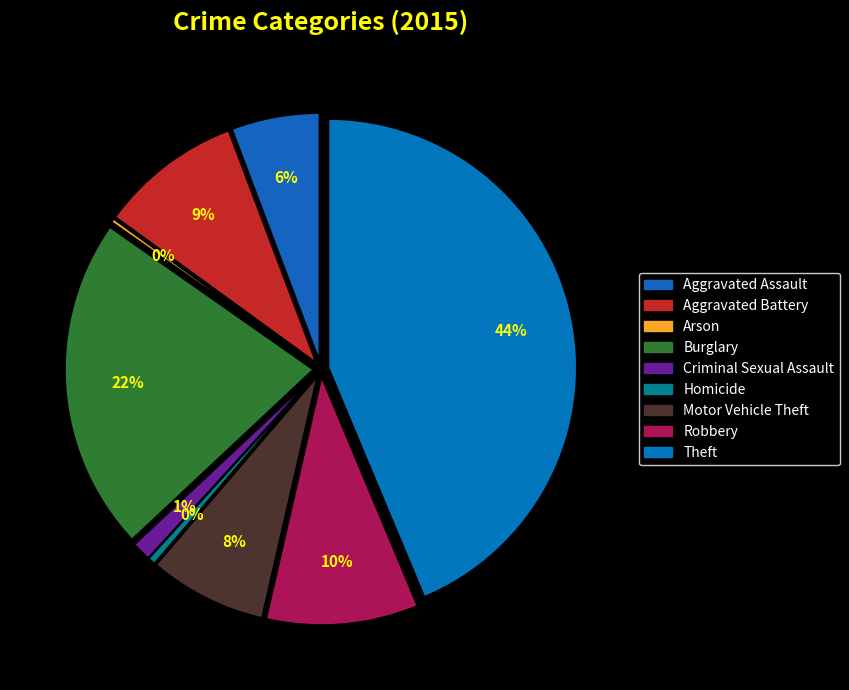

To the nearest percent, what is the combined percentage of Theft and Criminal Sexual Assault?

45%